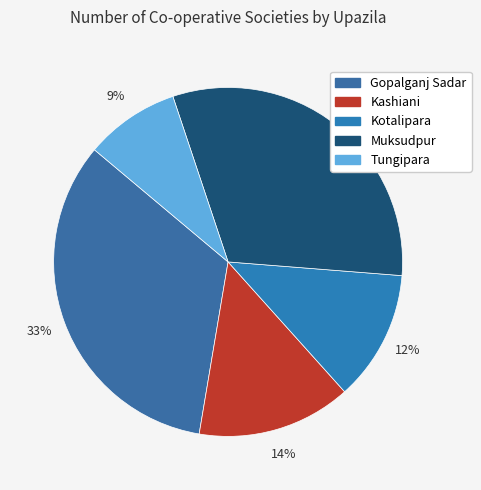

Does Tungipara represent more than half of the total?

No